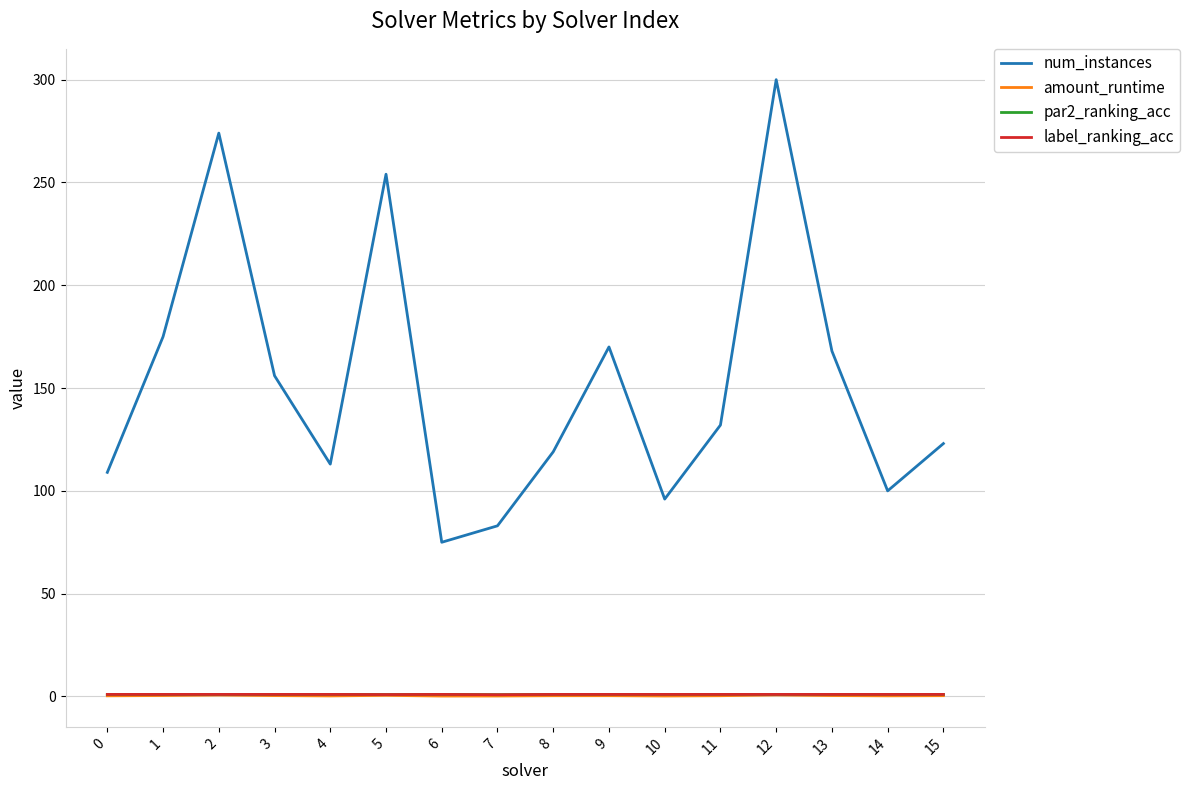

Between 0 and 1, which series saw the biggest shift?

num_instances